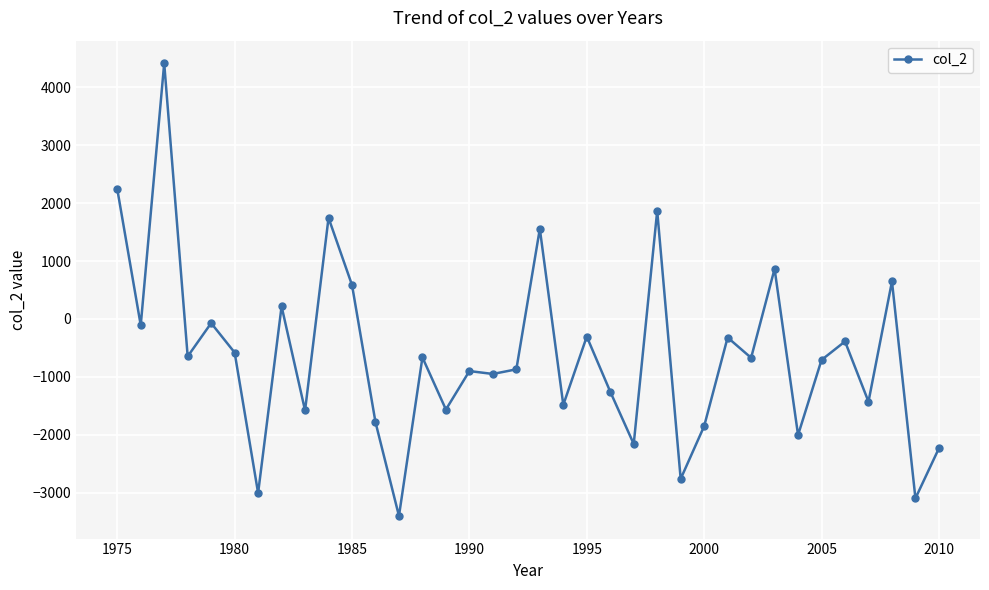

What is the value of the 20th point from the left?

-1485